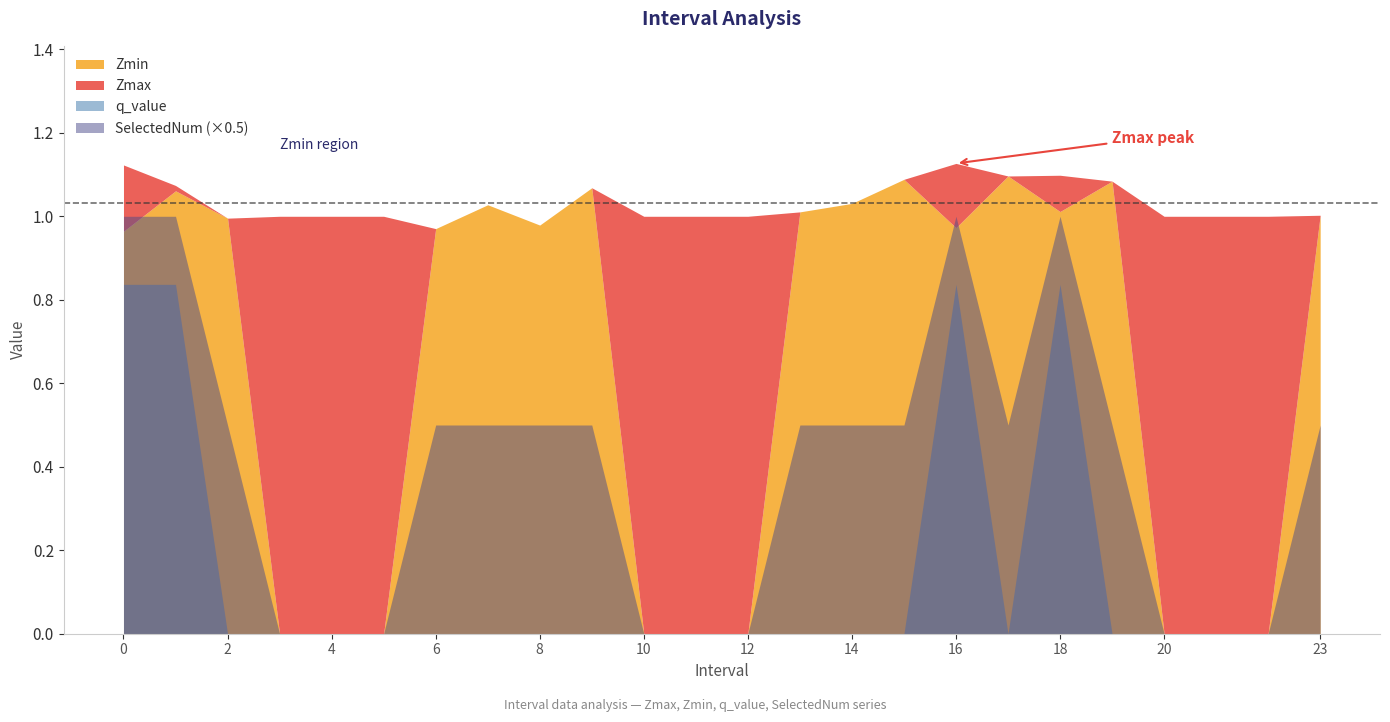

Count the number of data series in this chart.

4